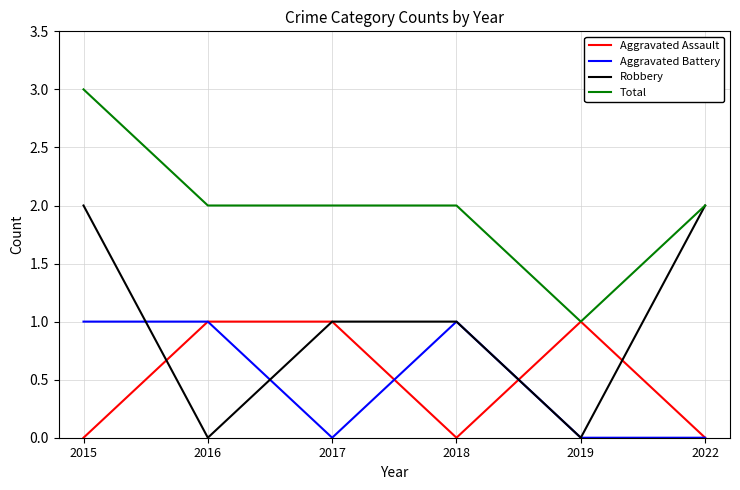

At which category does Aggravated Assault reach its first local valley?

2018